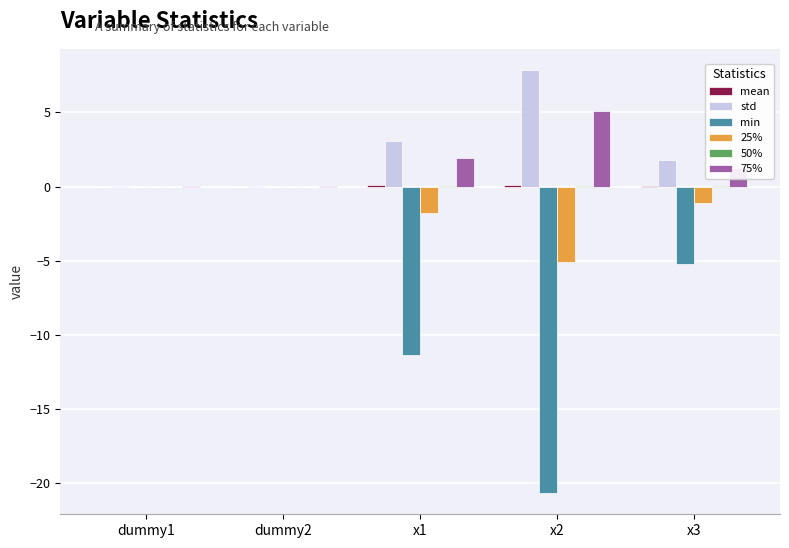

Is the value of 25% at x3 greater than the value of 75% at dummy1?

No